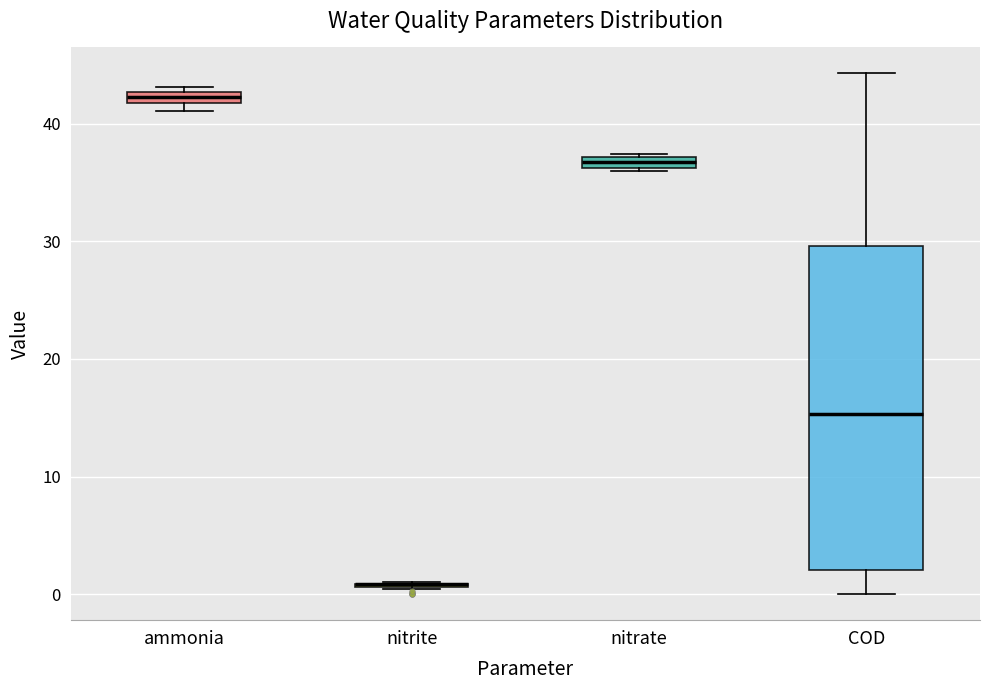

Where is the lower edge of the box for COD on the y-axis? The values are not printed on the chart, so give them approximately, as read against the axis.

2